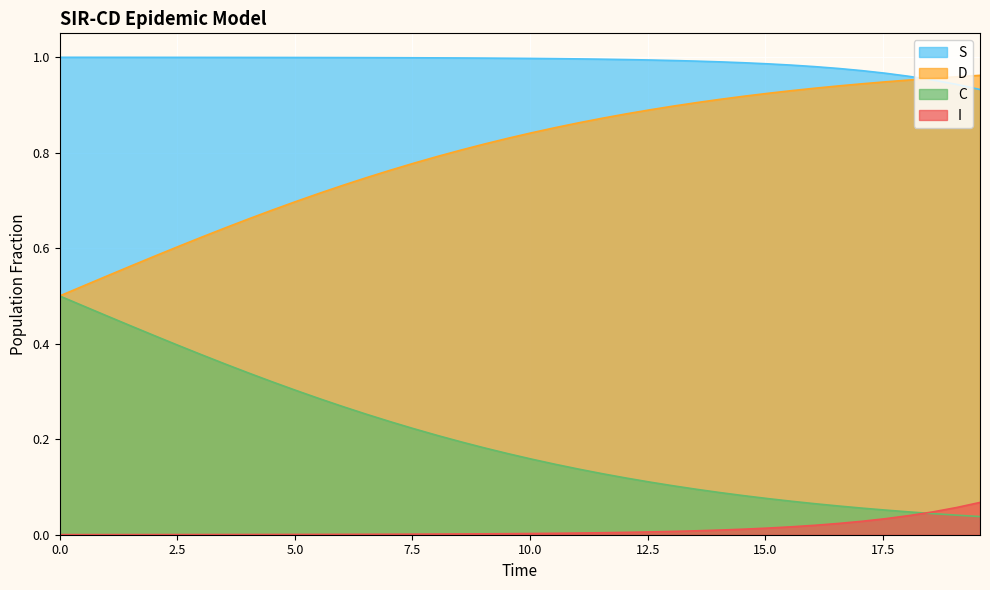

Which series has the largest range (max minus min)?

D